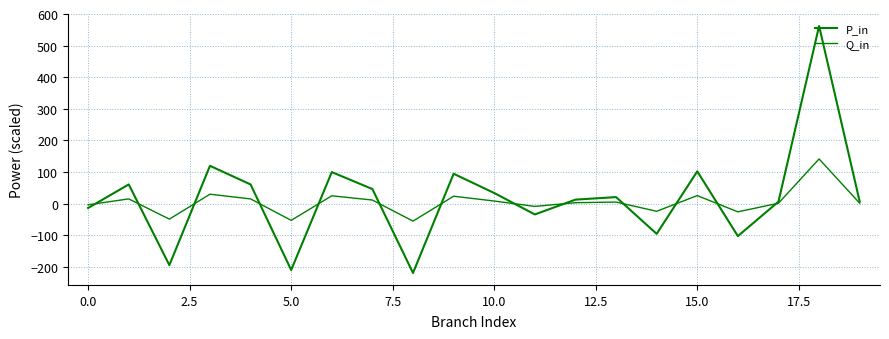

Does the chart display data point markers on the line(s)?

No